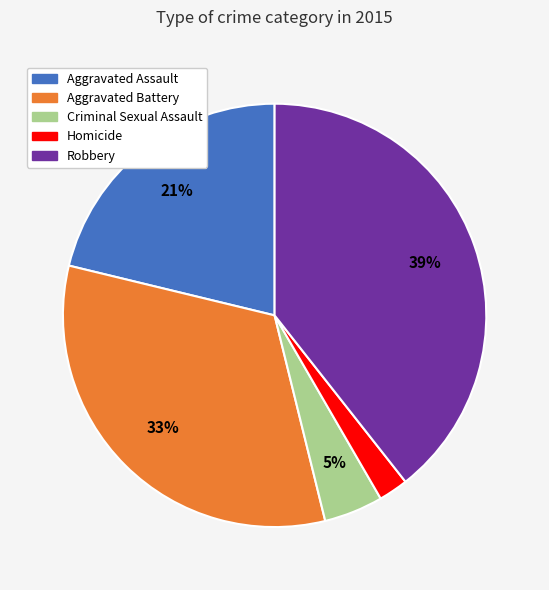

True or false: Criminal Sexual Assault accounts for 18% of the total.

False